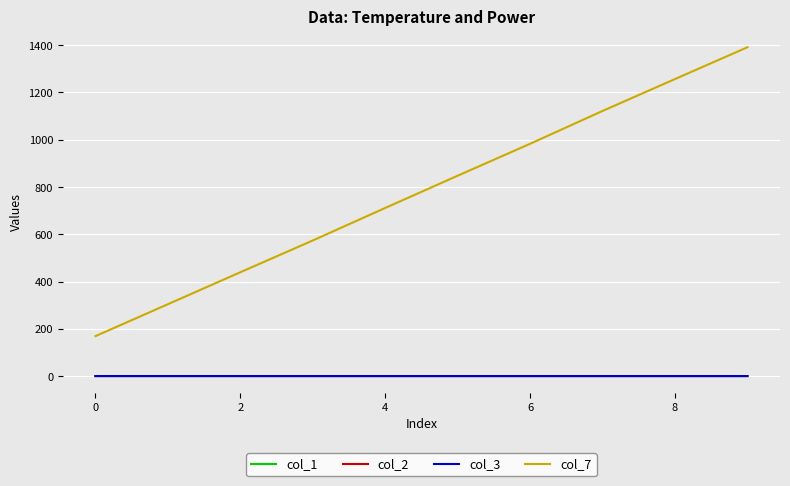

Which label corresponds to the largest value in the chart?

9